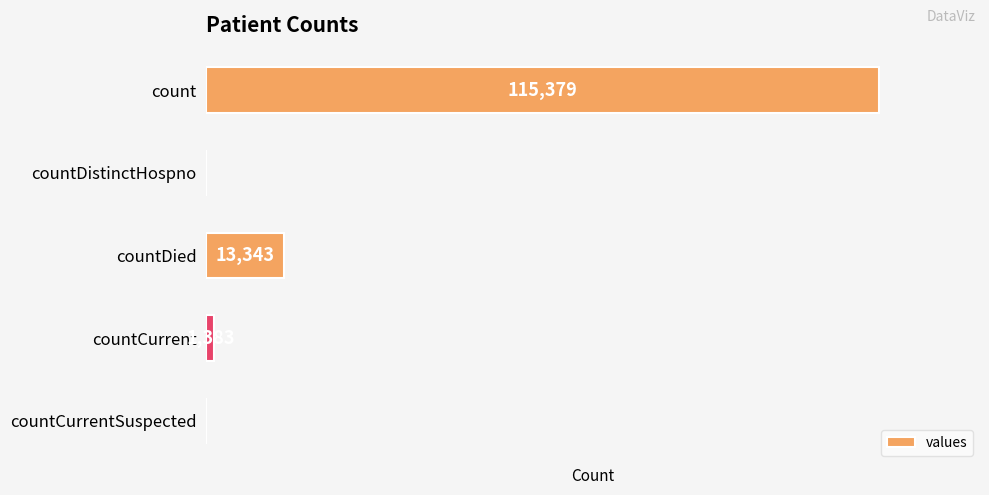

Which has a higher value, countDied or countDistinctHospno?

countDied